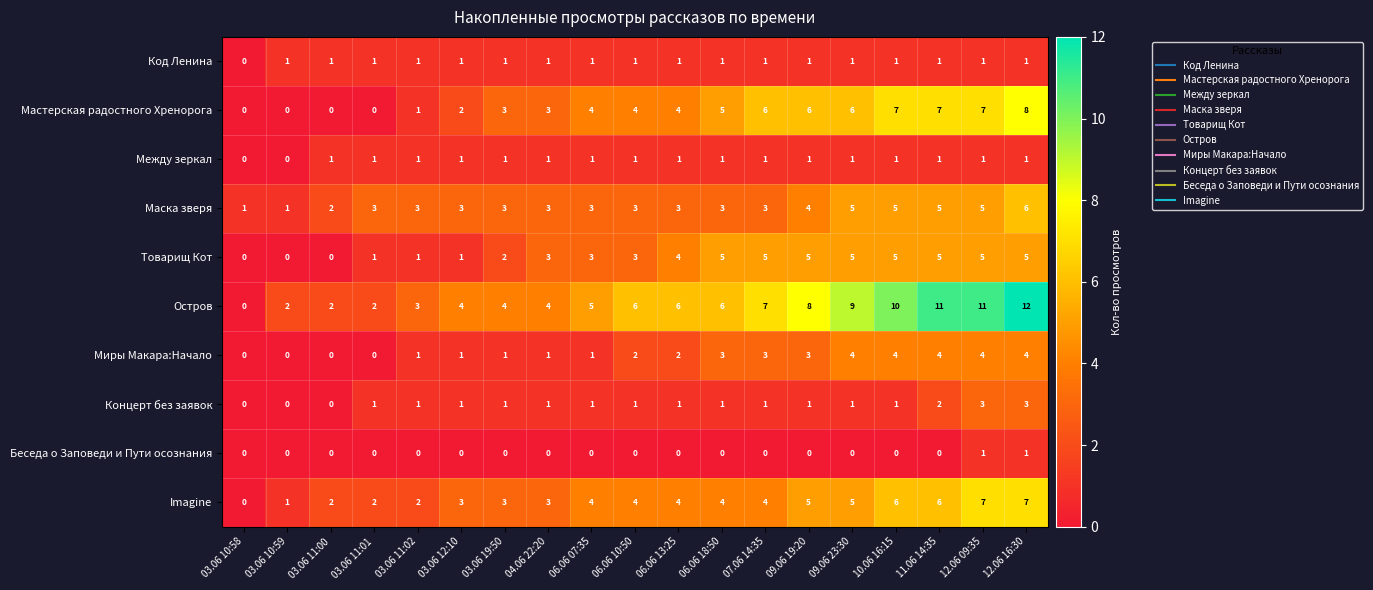

How many Между зеркал values are between 1 and 2?

17